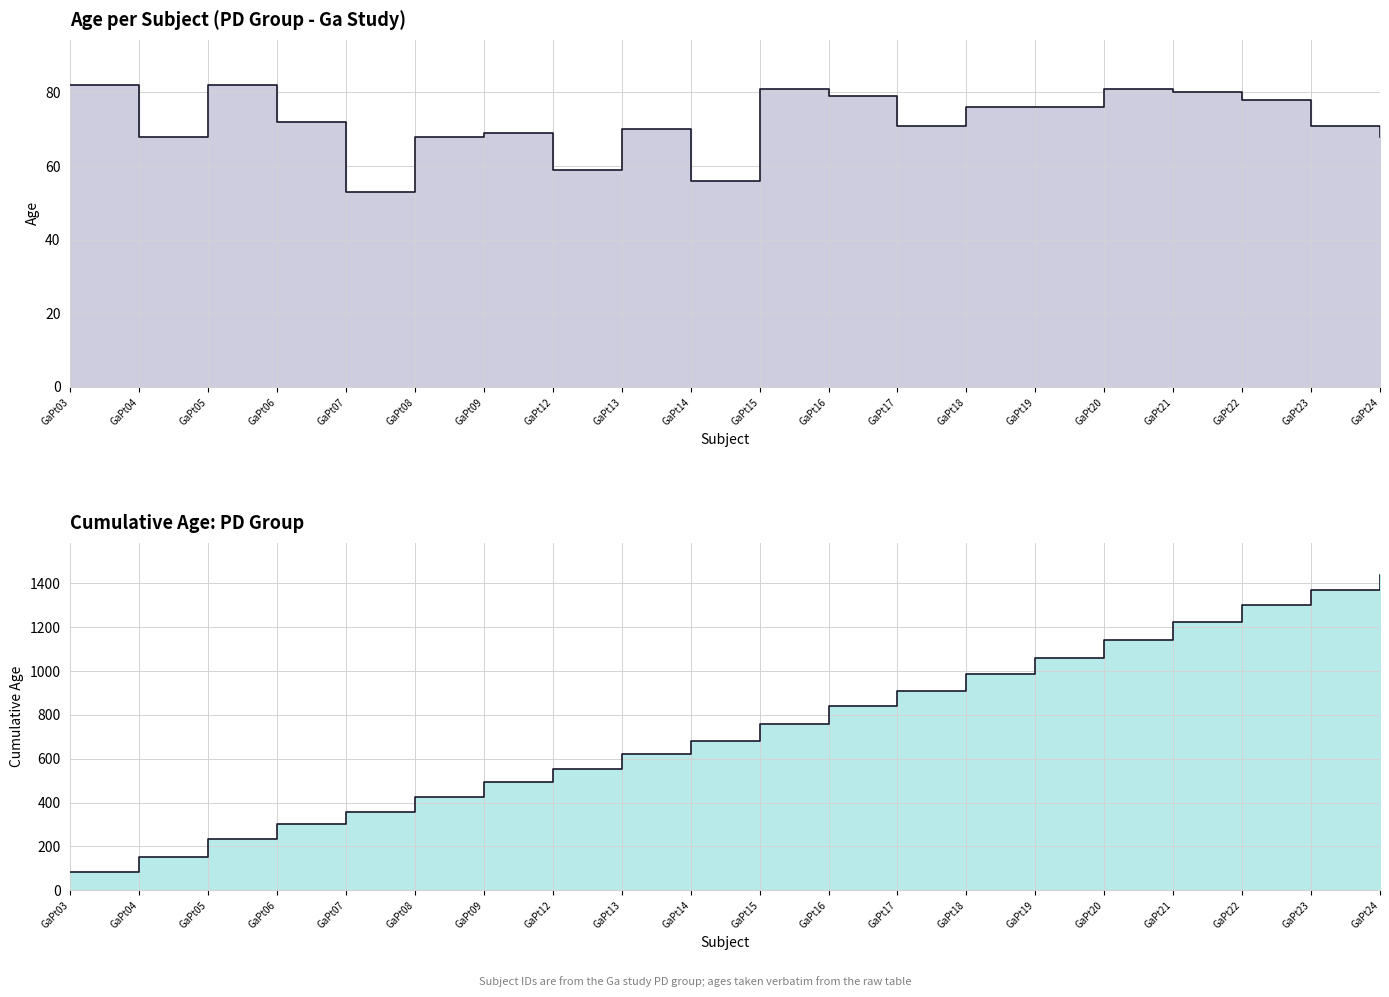

What is the value of the 9th point from the left?

70